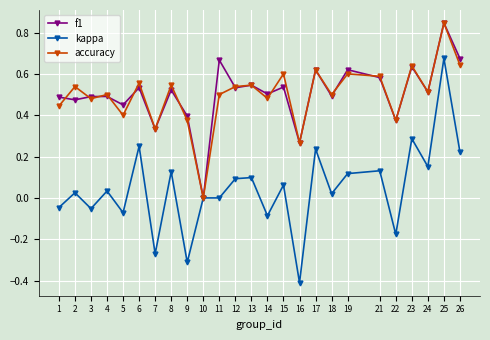

Rank the series at 11 from highest to lowest value.

f1, accuracy, kappa